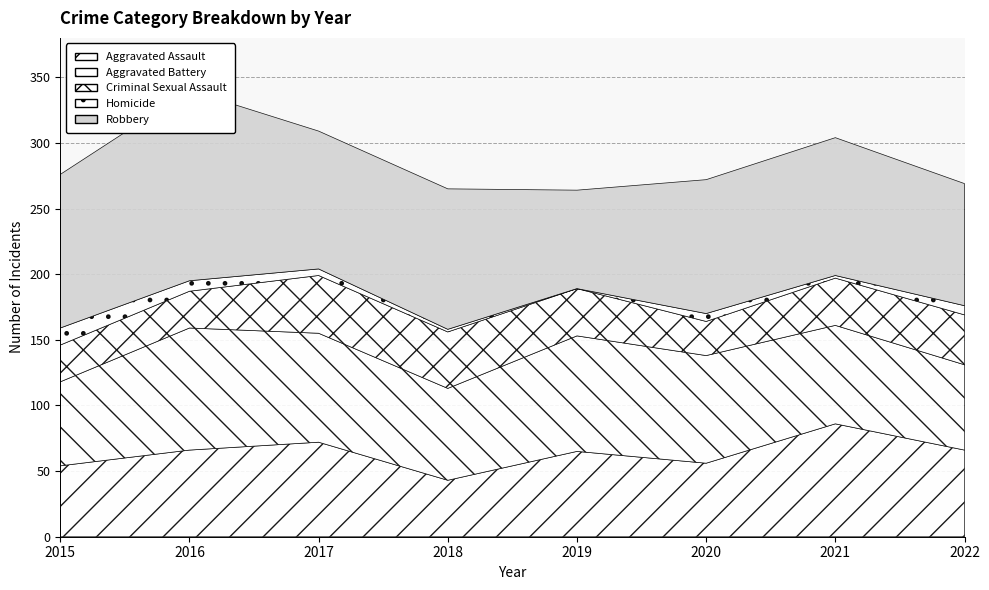

Reading left to right, list all the values displayed in this chart.

Aggravated Assault: 2015=54	2016=66	2017=72	2018=43	2019=65	2020=56	2021=86	2022=66
Aggravated Battery: 2015=64	2016=93	2017=83	2018=70	2019=88	2020=82	2021=75	2022=65
Criminal Sexual Assault: 2015=28	2016=28	2017=44	2018=43	2019=36	2020=26	2021=36	2022=38
Homicide: 2015=13	2016=8	2017=5	2018=2	2019=0	2020=6	2021=2	2022=7
Robbery: 2015=117	2016=145	2017=105	2018=107	2019=75	2020=102	2021=105	2022=93